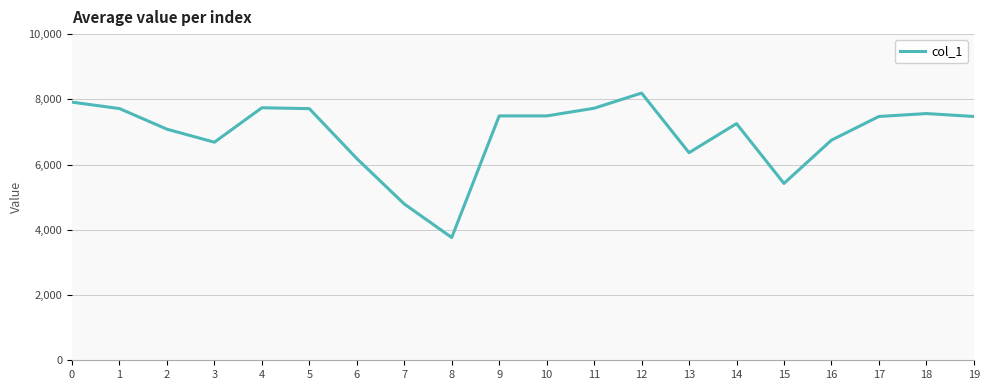

Is it true that the value at 6 is 10466?

False